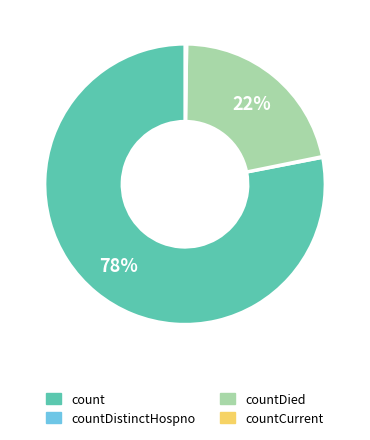

To the nearest percent, what is the difference between the largest and smallest slice percentages?

78%